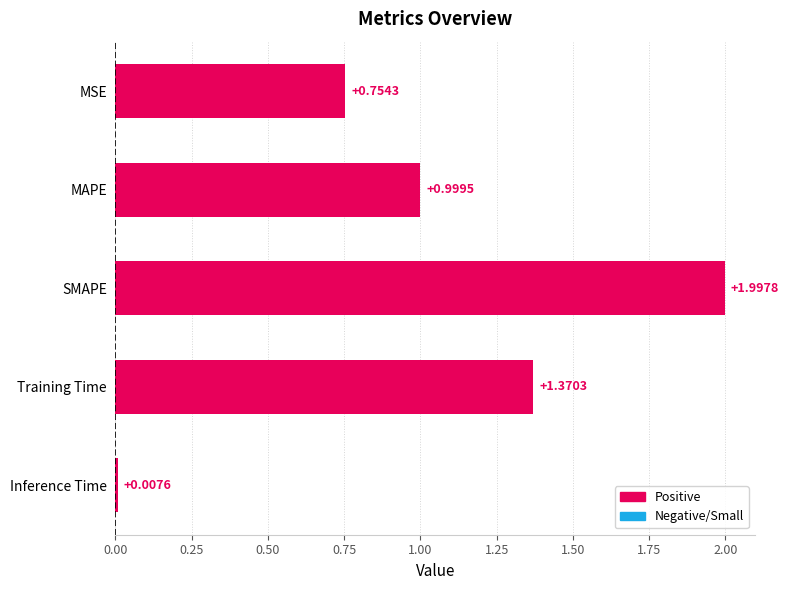

List the labels in order of value, largest first.

SMAPE, Training Time, MAPE, MSE, Inference Time